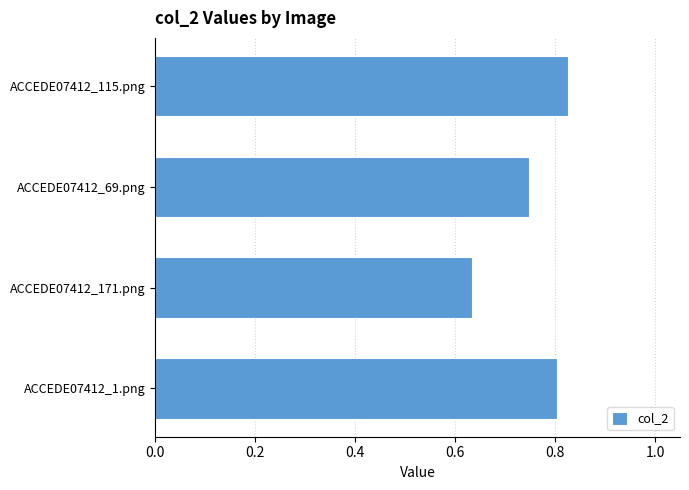

Does the chart contain any negative values?

No